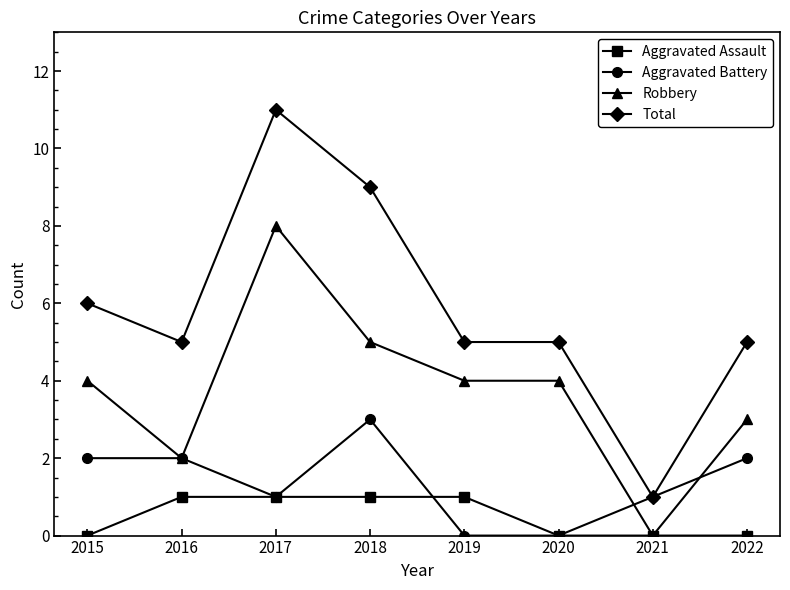

True or false: Total and Aggravated Assault intersect in this chart.

False